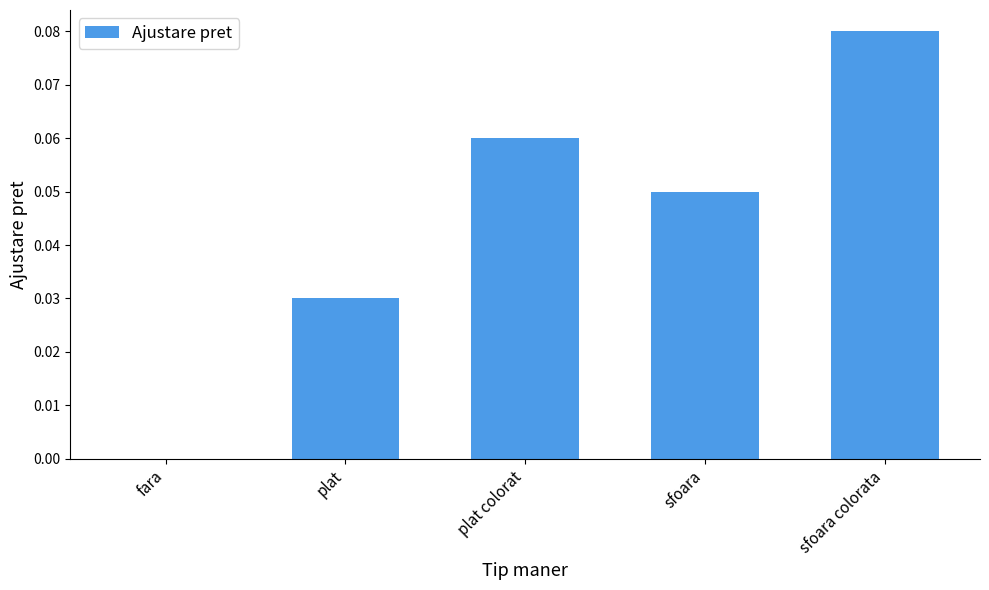

Count the values in the range 0 to 1.

5